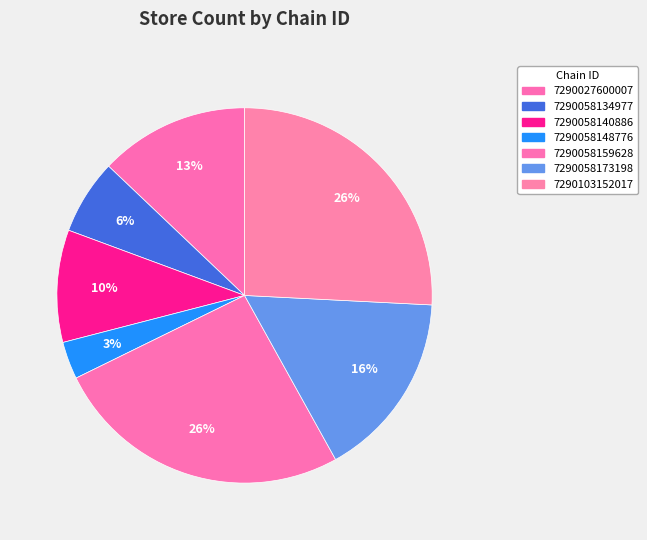

Count the number of slices in the pie.

7